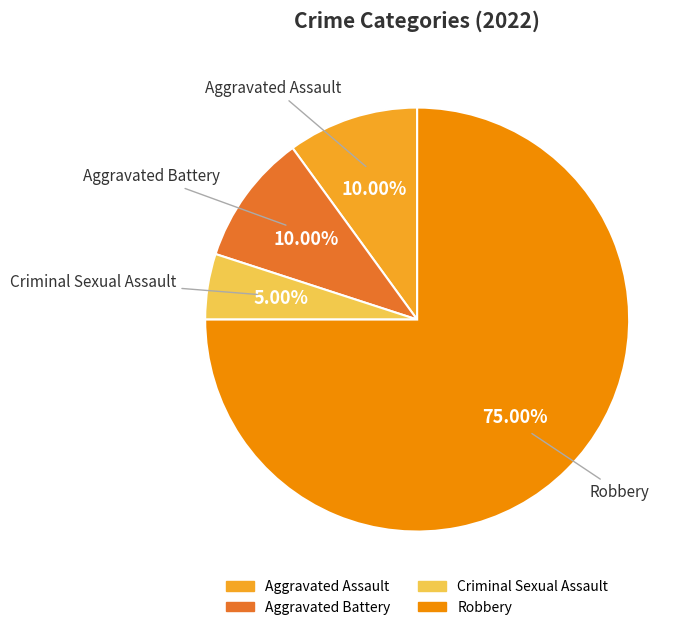

Combined, what portion of the pie is Robbery and Aggravated Battery?

85.0%